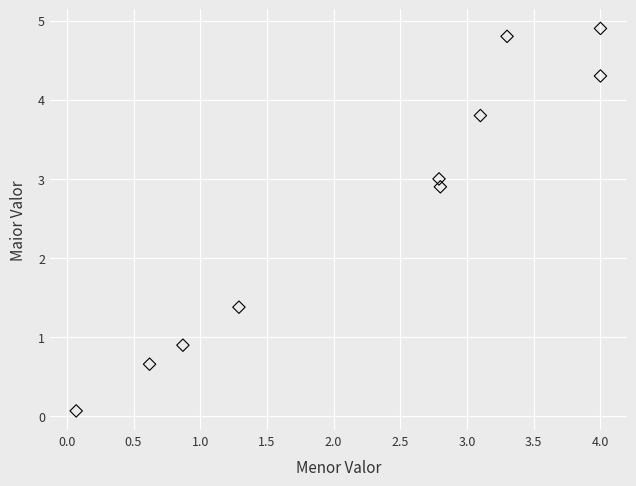

What Y value in the scatter plot is closest to 2?

1.4